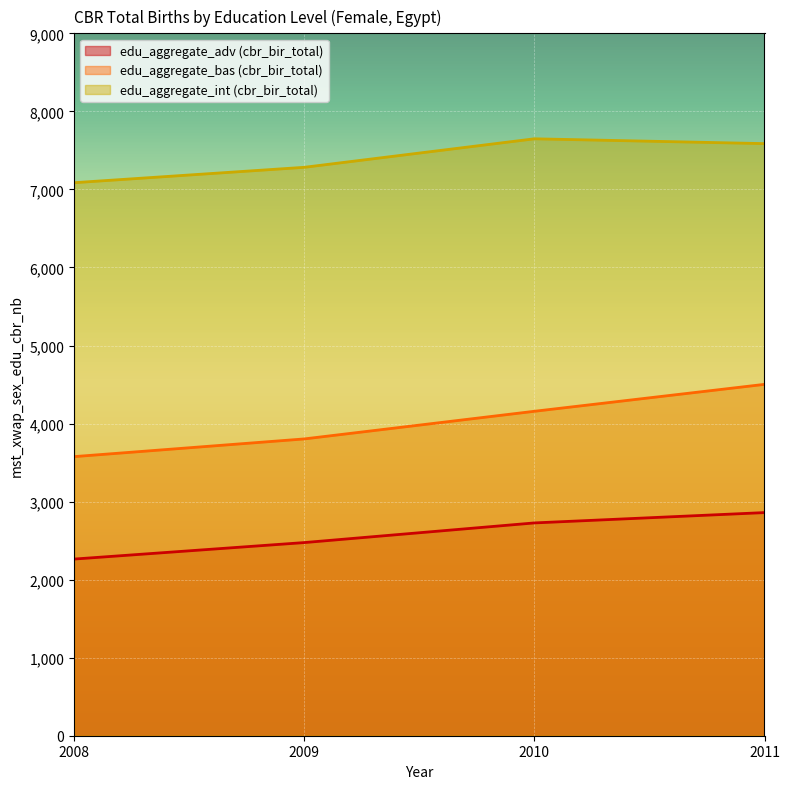

What are all the series names shown in the legend?

edu_aggregate_adv (cbr_bir_total), edu_aggregate_bas (cbr_bir_total), edu_aggregate_int (cbr_bir_total)